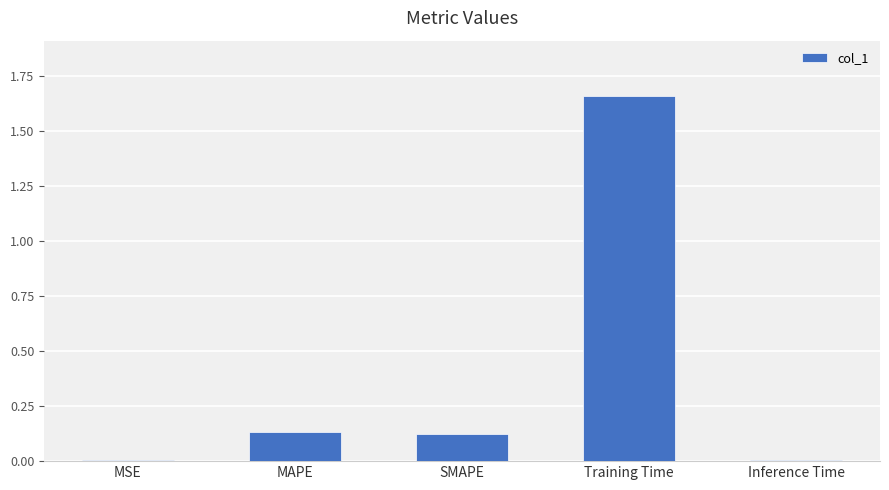

What is the change in value from SMAPE to Training Time?

+1.5